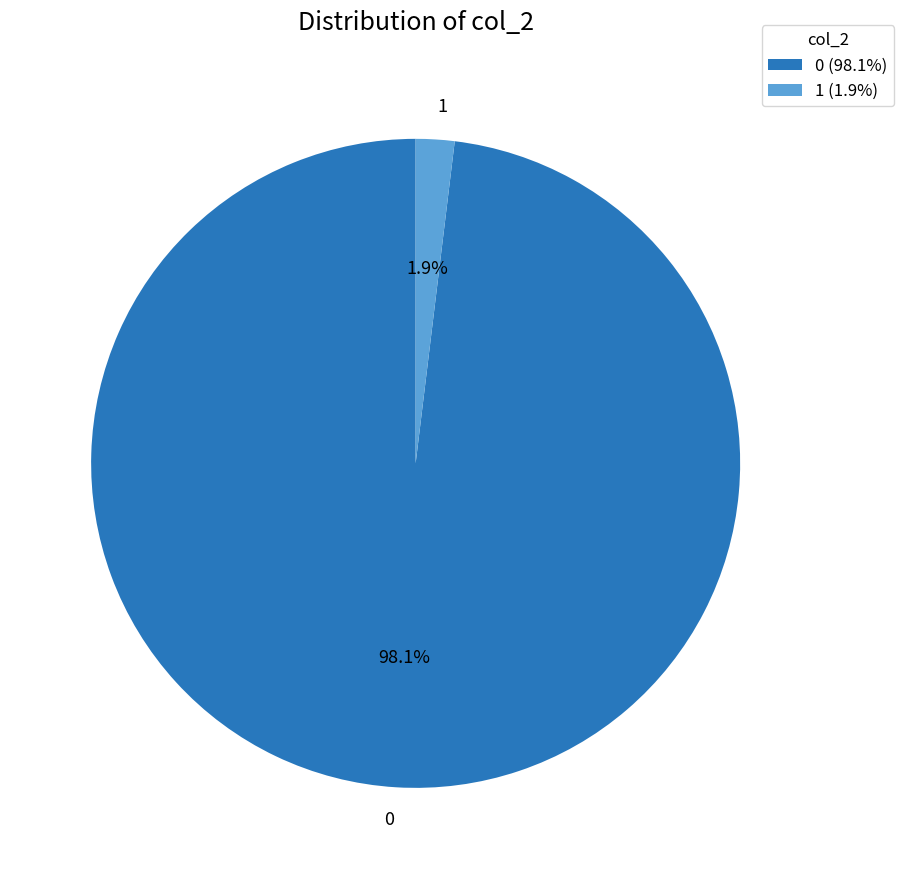

What portion of the pie excludes 1?

98.1%